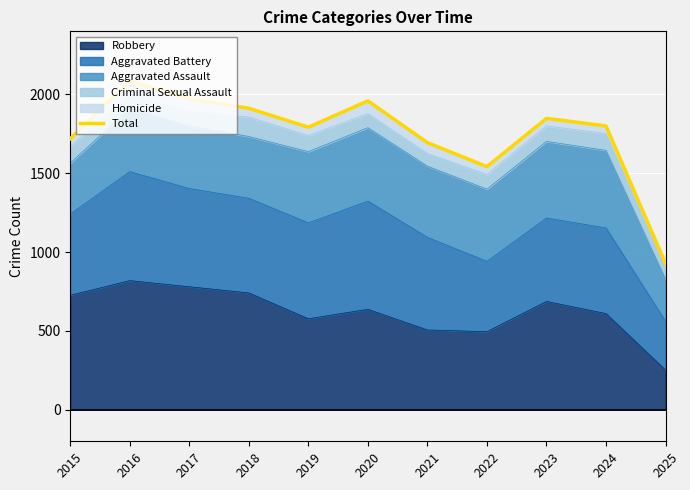

How many points are higher than both their immediate neighbors (excluding endpoints)?

3